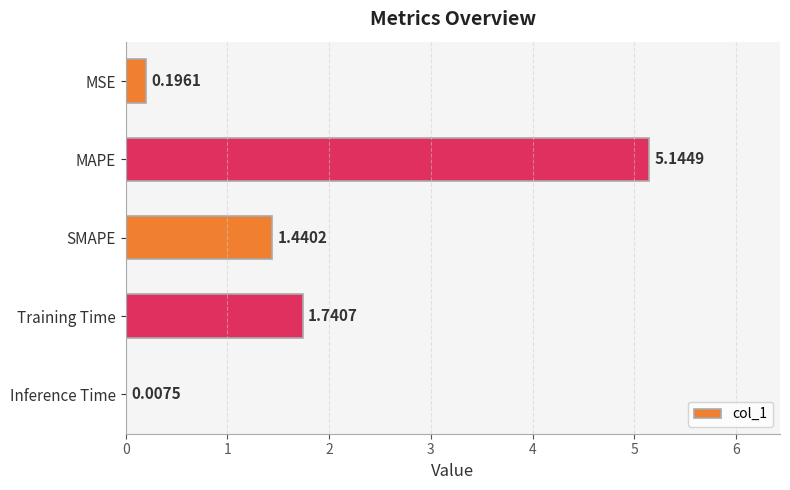

Where is the data nearest to the value 2?

Training Time